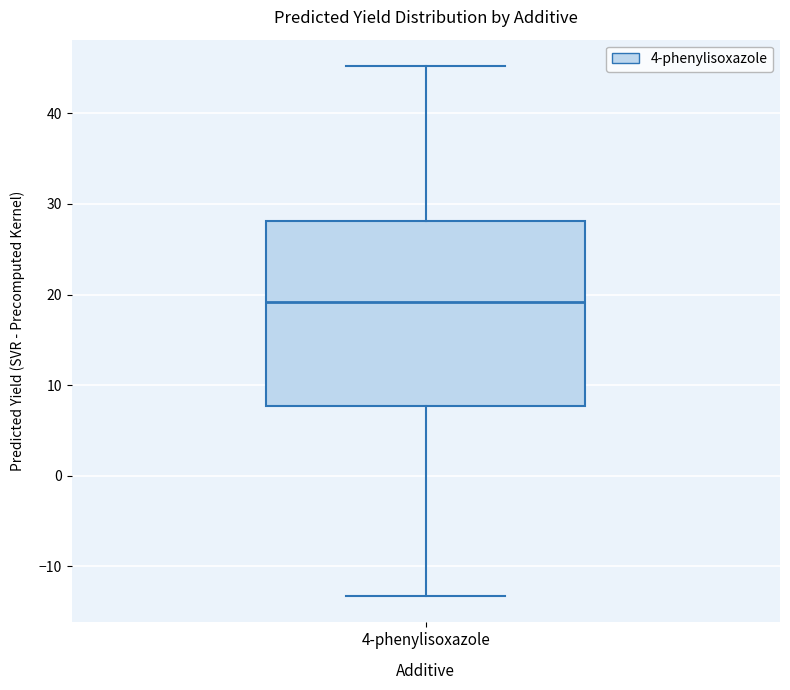

Read this box plot against the y-axis: the position of the median line, the range covered by the box, and the ends of both whiskers. The values are not printed on the chart, so give them approximately, as read against the axis.

median 19, box 8 to 28, whiskers -13 to 45